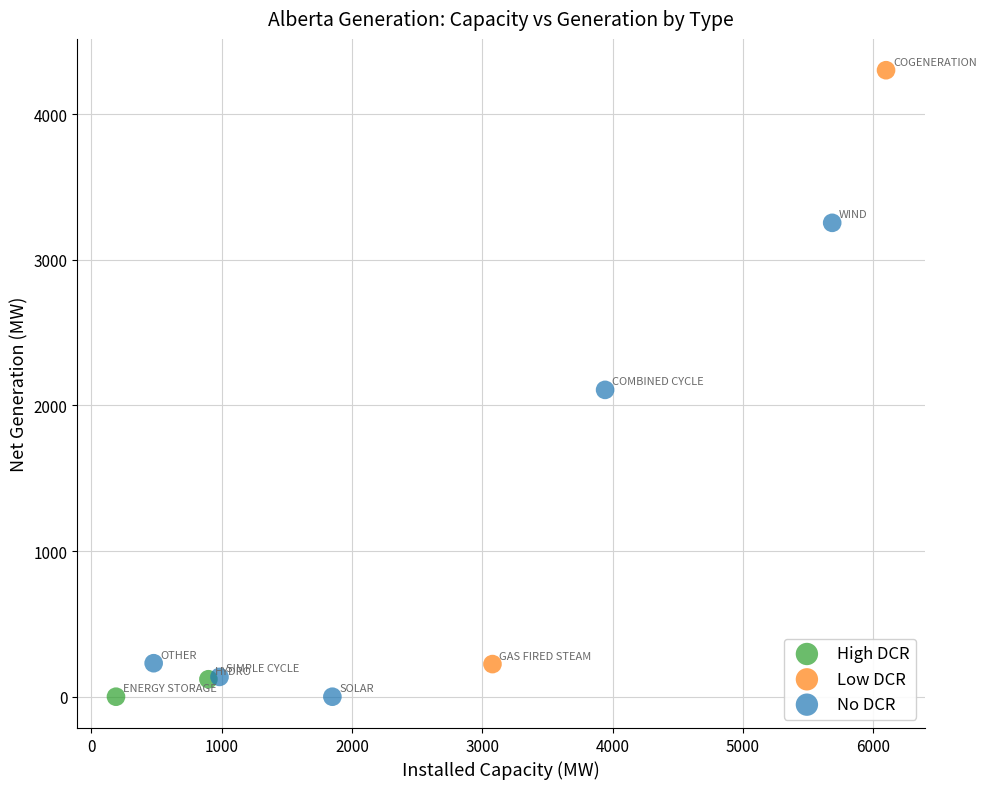

What are all the series names shown in the legend?

High DCR, Low DCR, No DCR